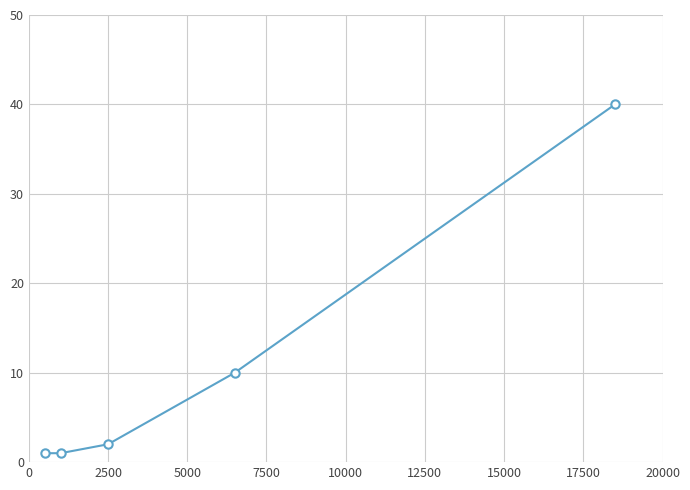

What is the value of the 3rd point from the left?

2